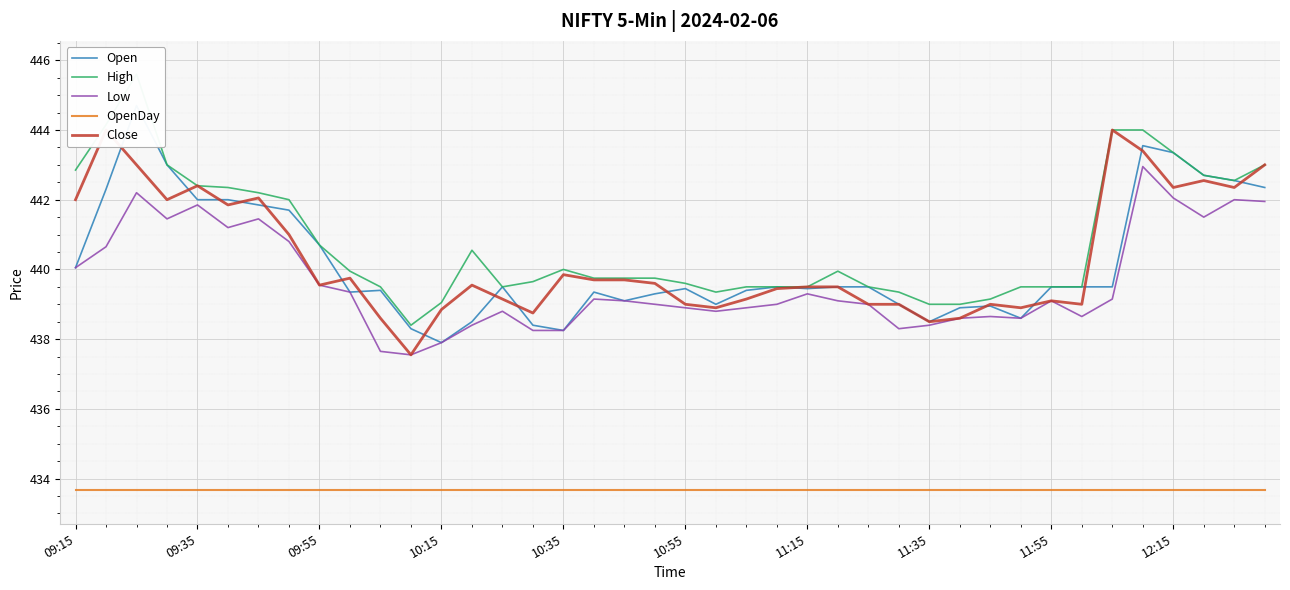

What is the maximum value for OpenDay?

433.7